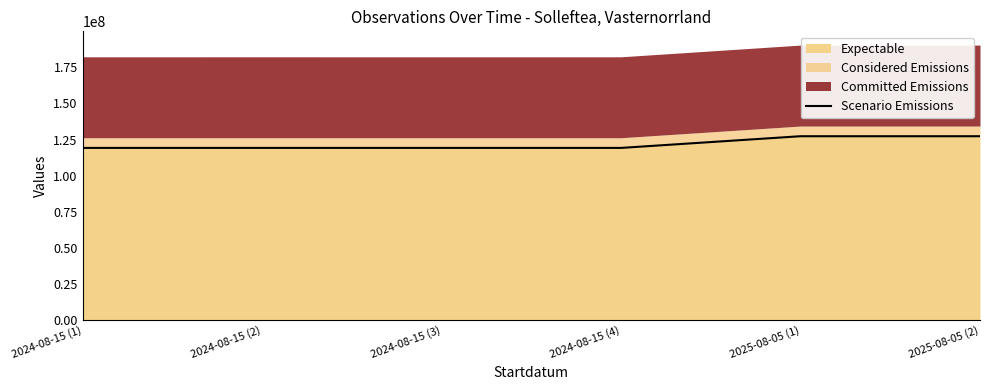

Does the chart display data point markers on the line(s)?

No